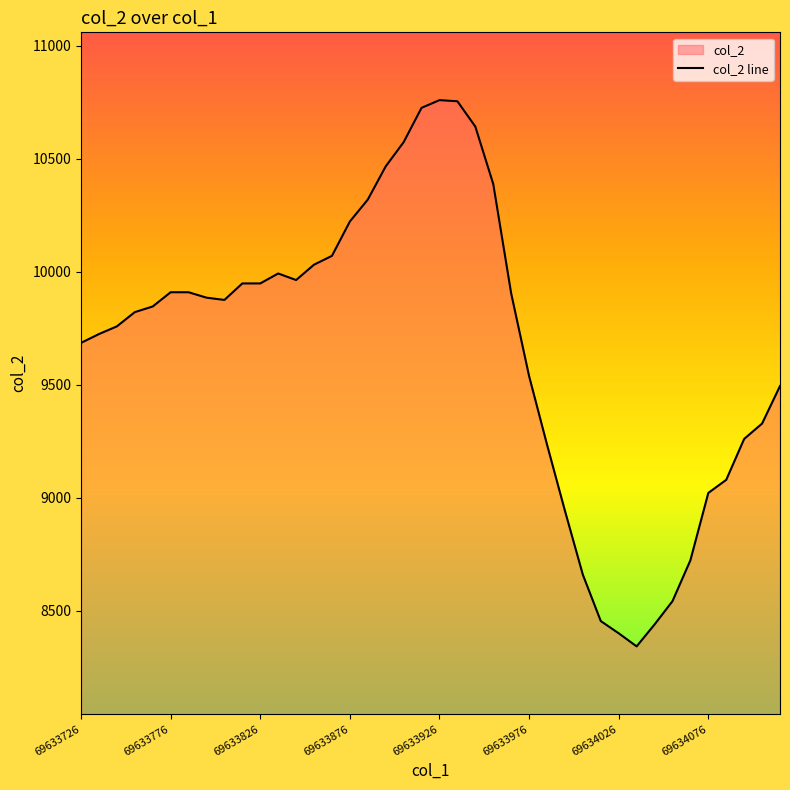

Approximately how many times larger is the value at 69634026 compared to 69633776?

0.8